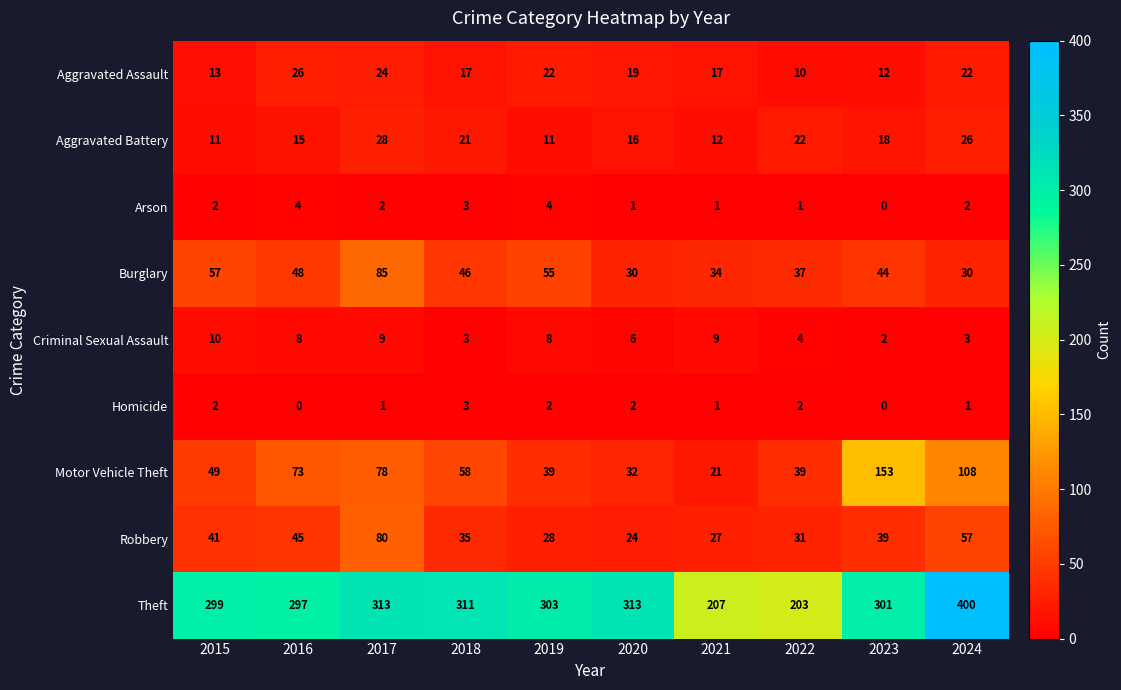

How many values in the Aggravated Assault series are below 19?

5